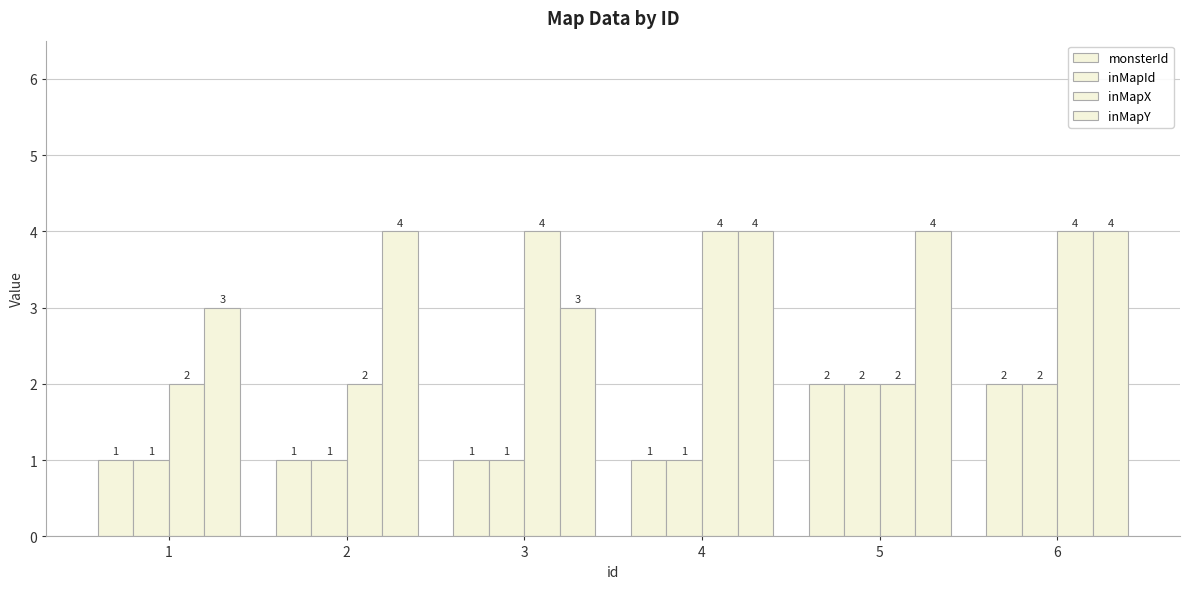

Where is inMapId nearest to the value 1?

1